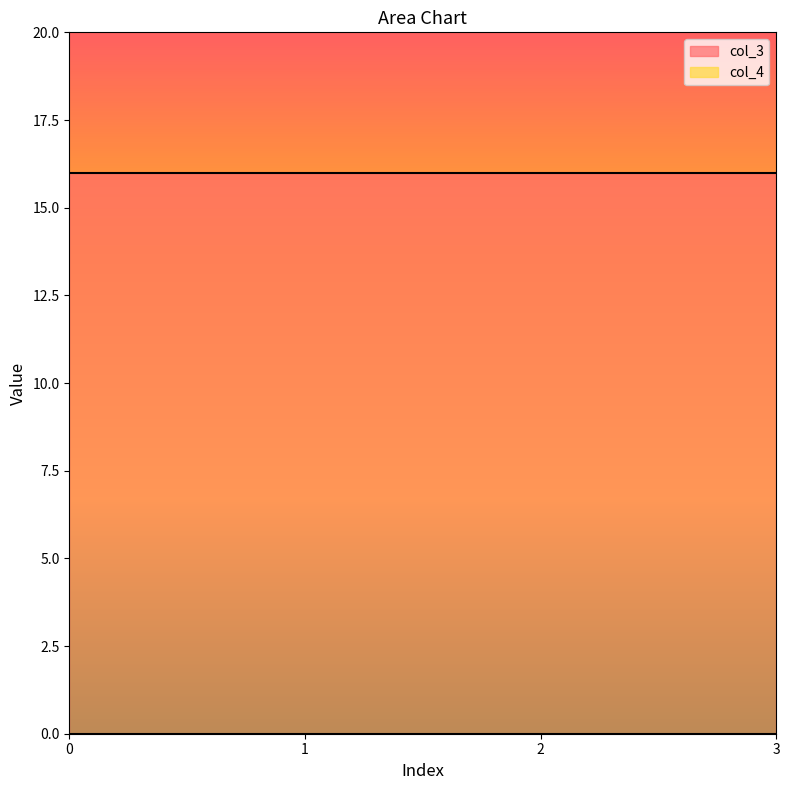

Count the number of data series in this chart.

2